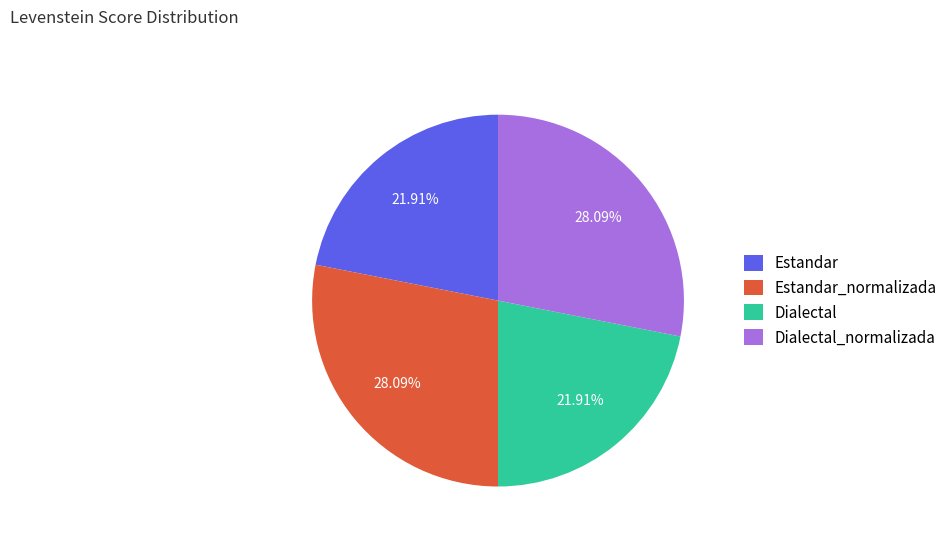

Count the number of slices in the pie.

4